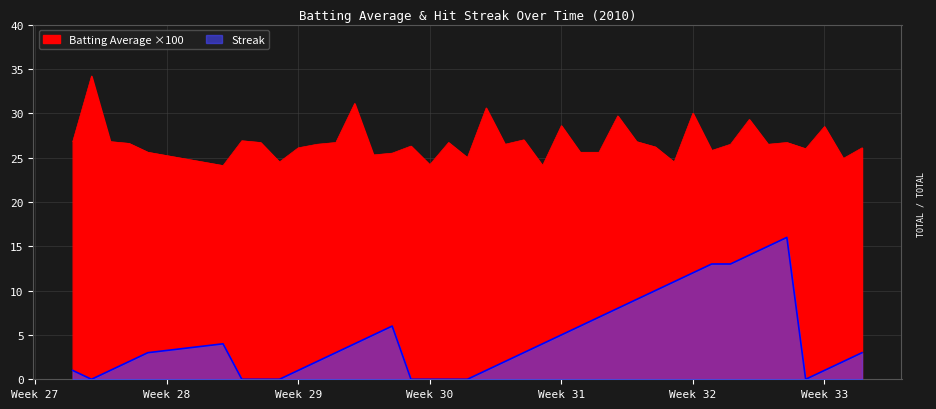

What is the difference between the maximum and second lowest values in the streak series?

16.0